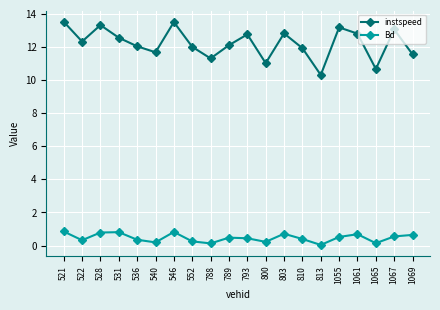

What is the difference between the second highest and minimum values in the instspeed series?

3.2